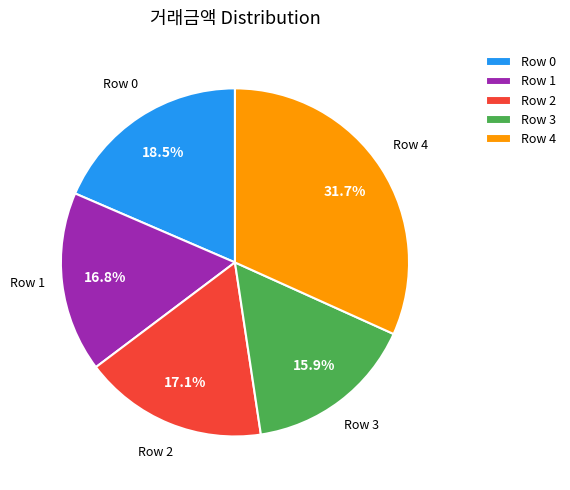

Between Row 2 and Row 4, which is larger?

Row 4